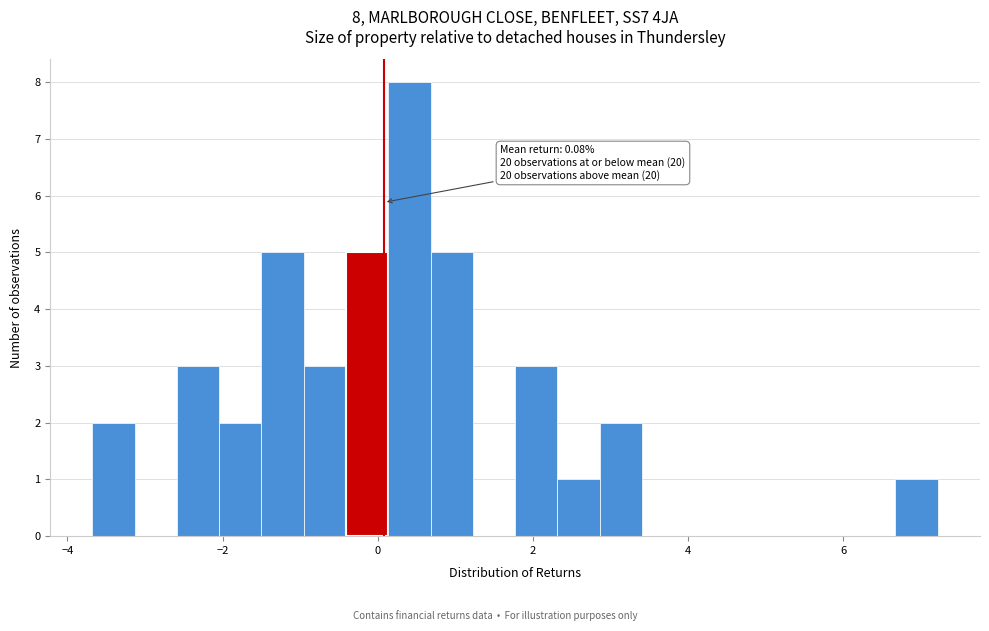

Read against the x-axis, roughly where is the centre of the tallest bar?

0.4